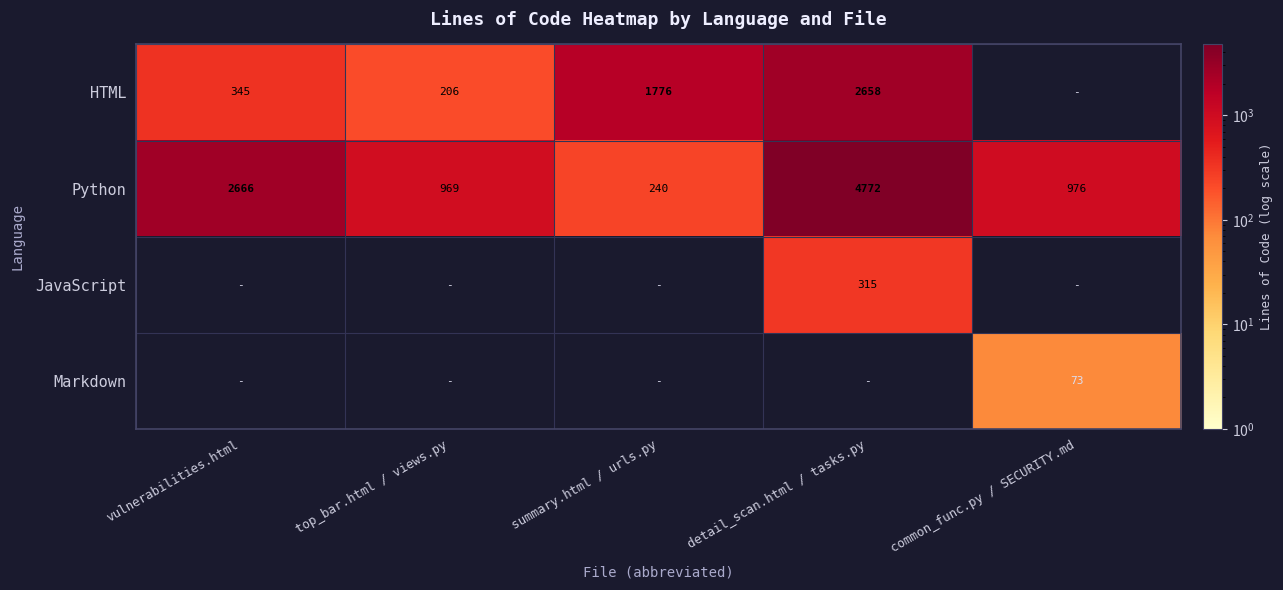

Between vulnerabilities.html and top_bar.html / views.py, which is larger?

vulnerabilities.html